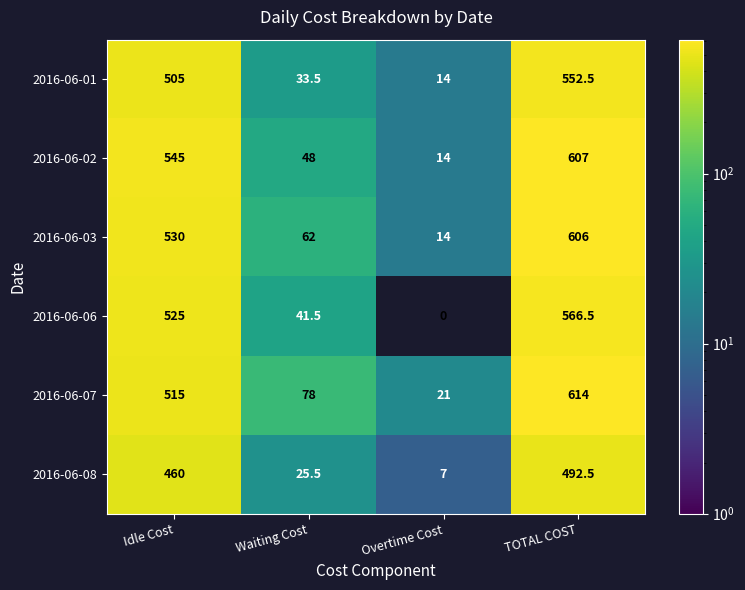

What is the maximum value shown in the chart?

614.0